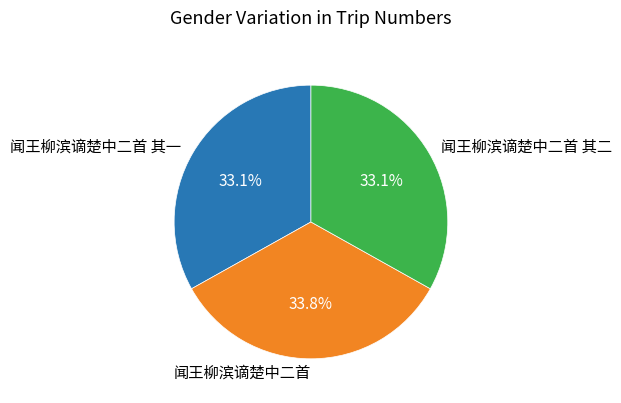

To the nearest percent, what is the difference between the largest and smallest slice percentages?

1%